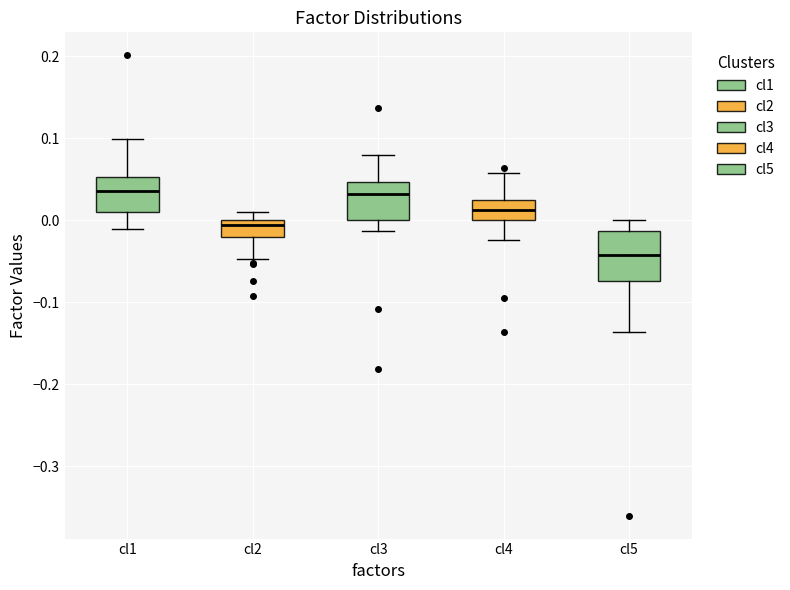

Reading left to right, transcribe this box plot: for each box, give where its median line is, the range the box spans, and where its two whiskers end, as read against the y-axis. The values are not printed on the chart, so give them approximately, as read against the axis.

cl1: median 0.04, box 0.01 to 0.05, whiskers -0.01 to 0.10
cl2: median -0.01, box -0.02 to 0.00, whiskers -0.05 to 0.01
cl3: median 0.03, box 0.00 to 0.05, whiskers -0.01 to 0.08
cl4: median 0.01, box 0.00 to 0.02, whiskers -0.02 to 0.06
cl5: median -0.04, box -0.07 to -0.01, whiskers -0.14 to 0.00